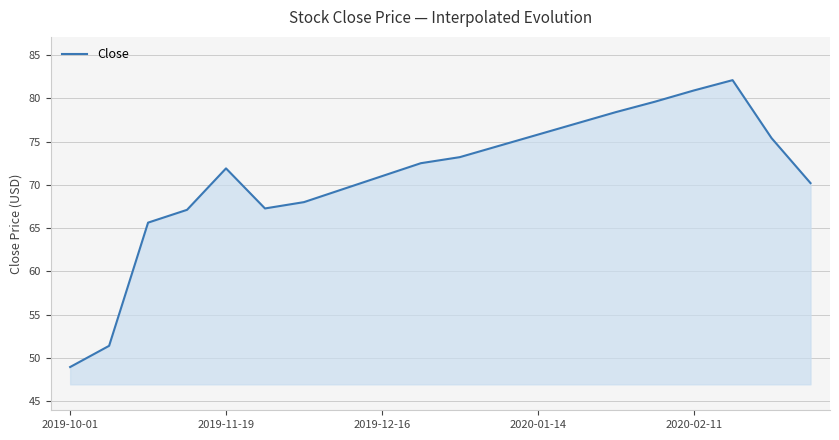

True or false: the data has more than 1 interior local peaks.

True